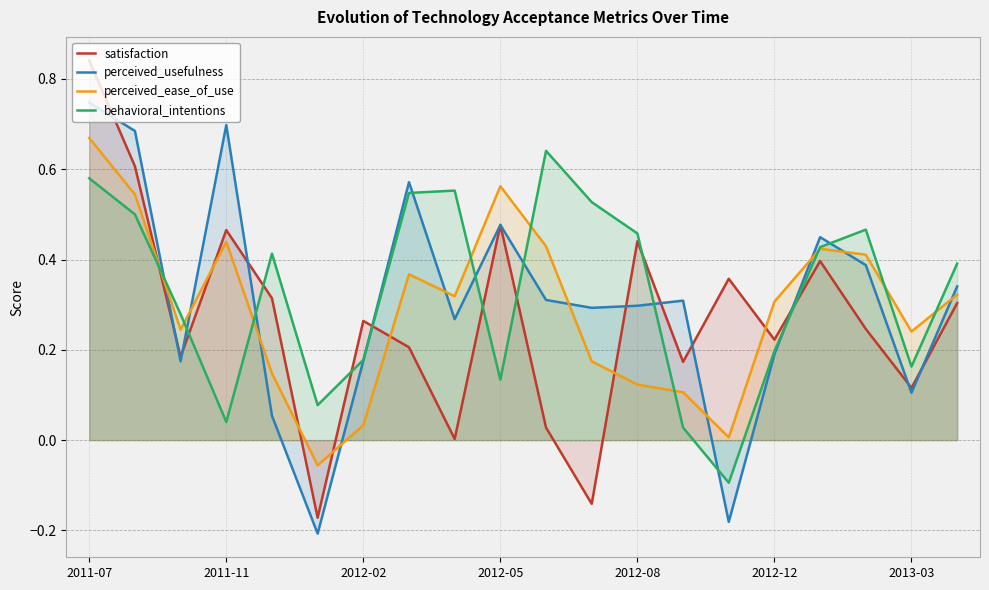

Which series has the widest spread of values?

satisfaction